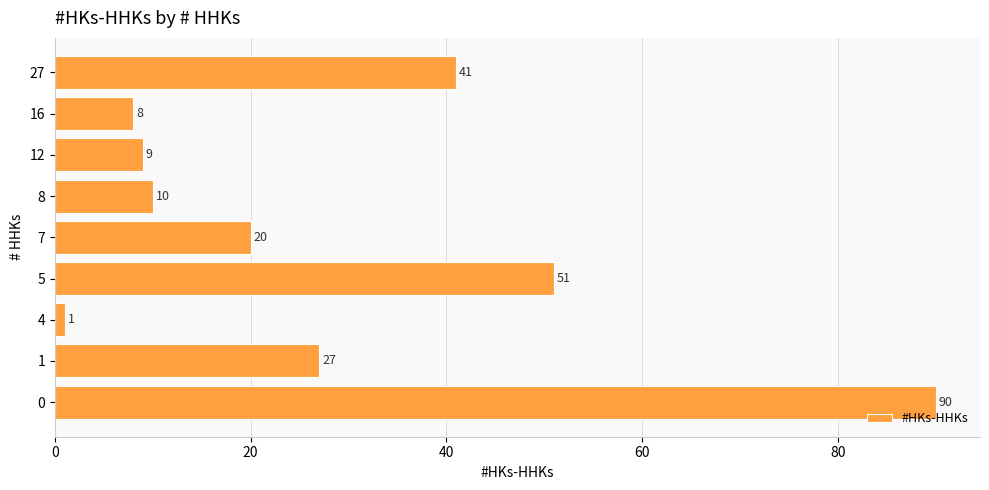

Are the bars horizontal?

Yes